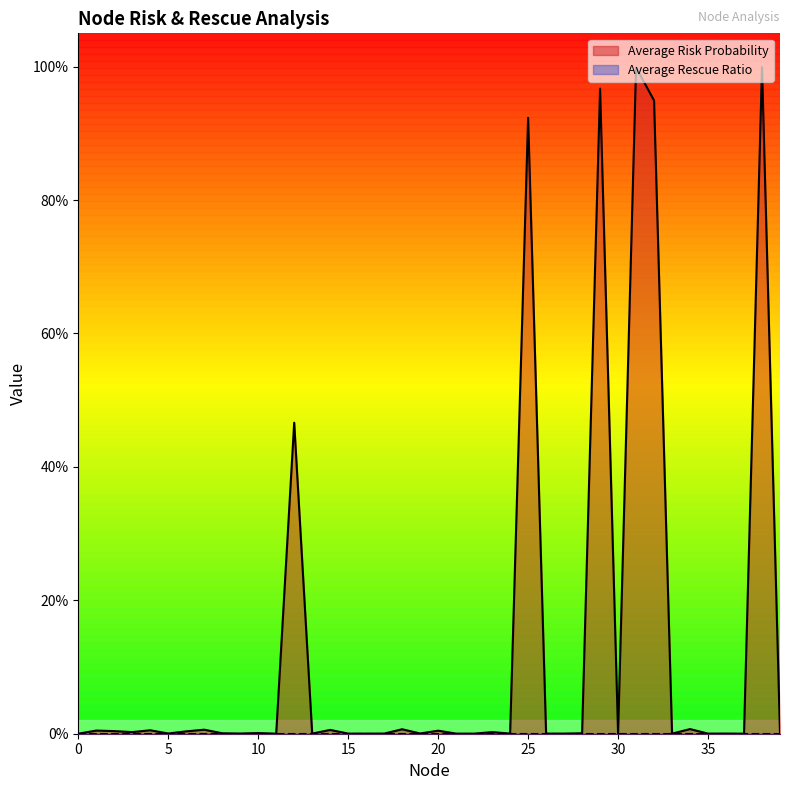

Reading right to left, list all the values displayed in this chart.

0.0	1.0	0.0	0.0	0.0	0.0	0.0	0.9	1.0	0.0	1.0	0.0	0.0	0.0	0.9	0.0	0.0	0.0	0.0	0.0	0.0	0.0	0.0	0.0	0.0	0.0	0.0	0.5	0.0	0.0	0.0	0.0	0.0	0.0	0.0	0.0	0.0	0.0	0.0	0.0